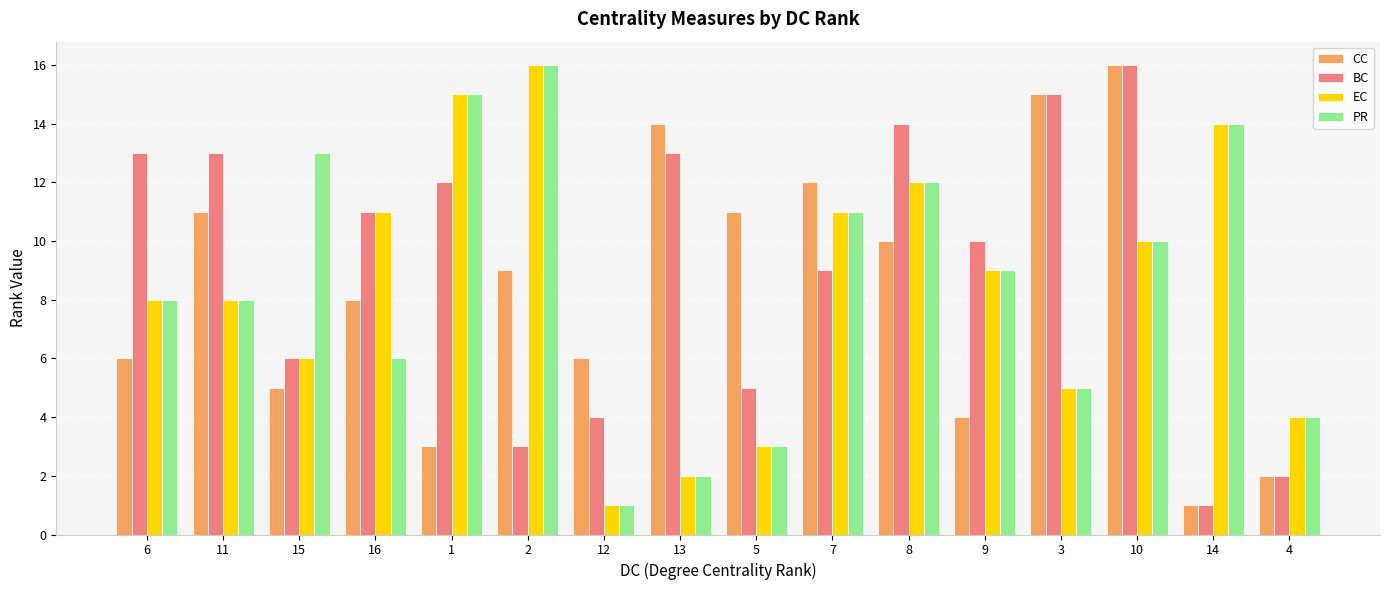

At which label does BC first exceed 11?

6